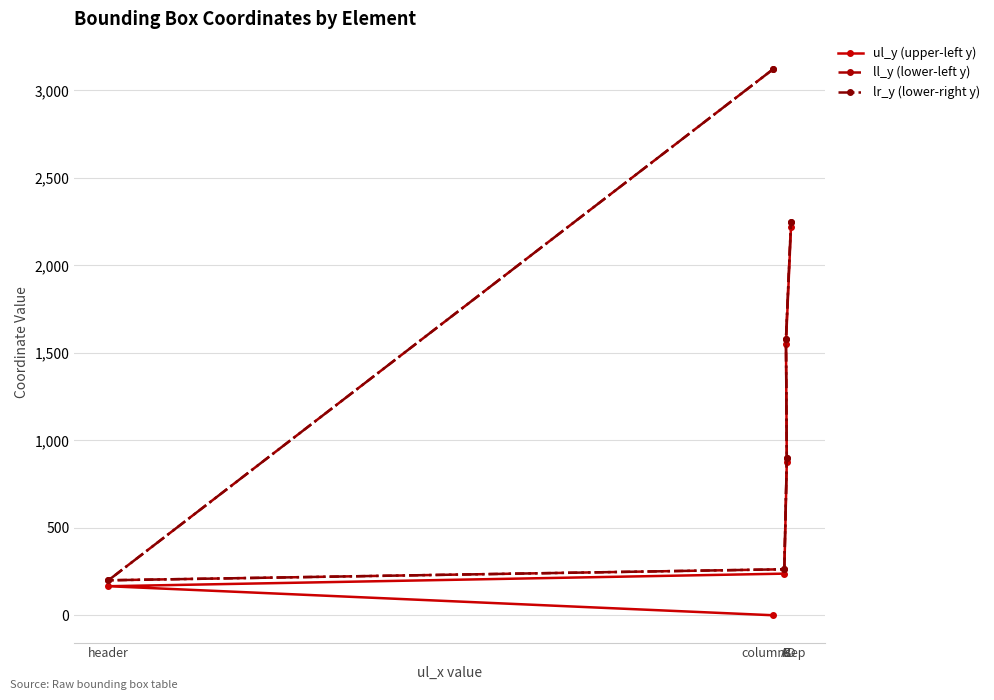

What is the difference between the lr_y (lower-right y) values at columnsep and A?

2860